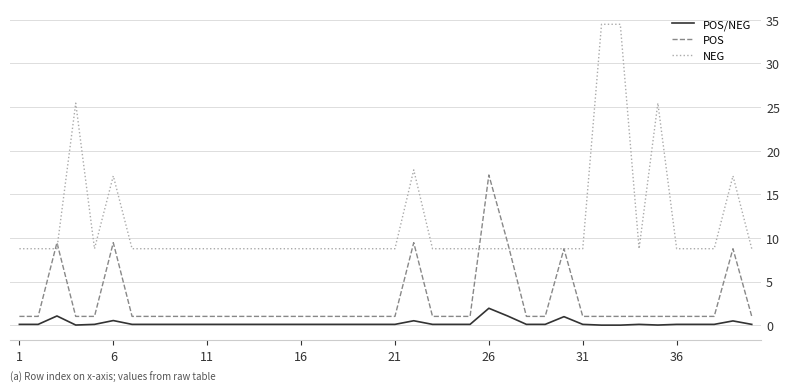

Which series has the largest total across all categories?

NEG